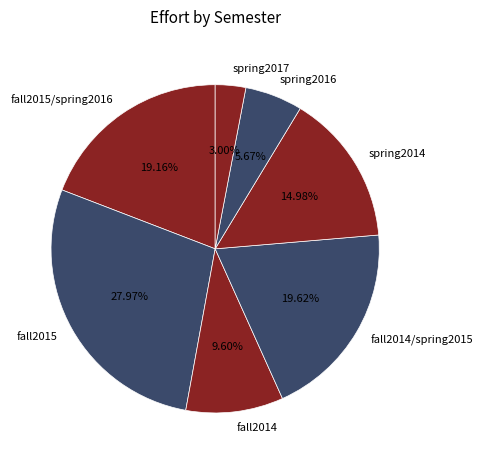

What percentage is the fall2014/spring2015 slice, to the nearest percent?

20%